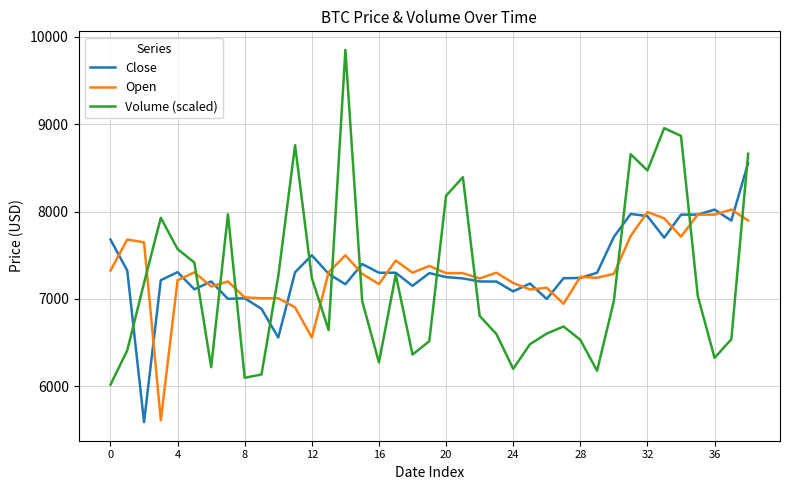

What is the highest value of the Open series?

8022.9